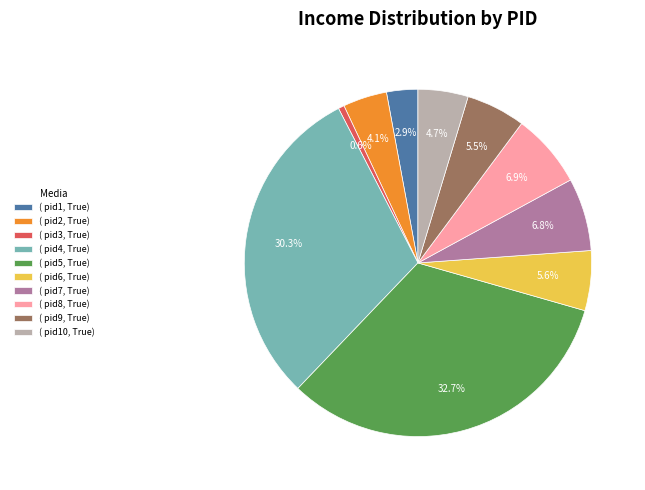

Which has a higher value, ( pid5, True) or ( pid9, True)?

( pid5, True)